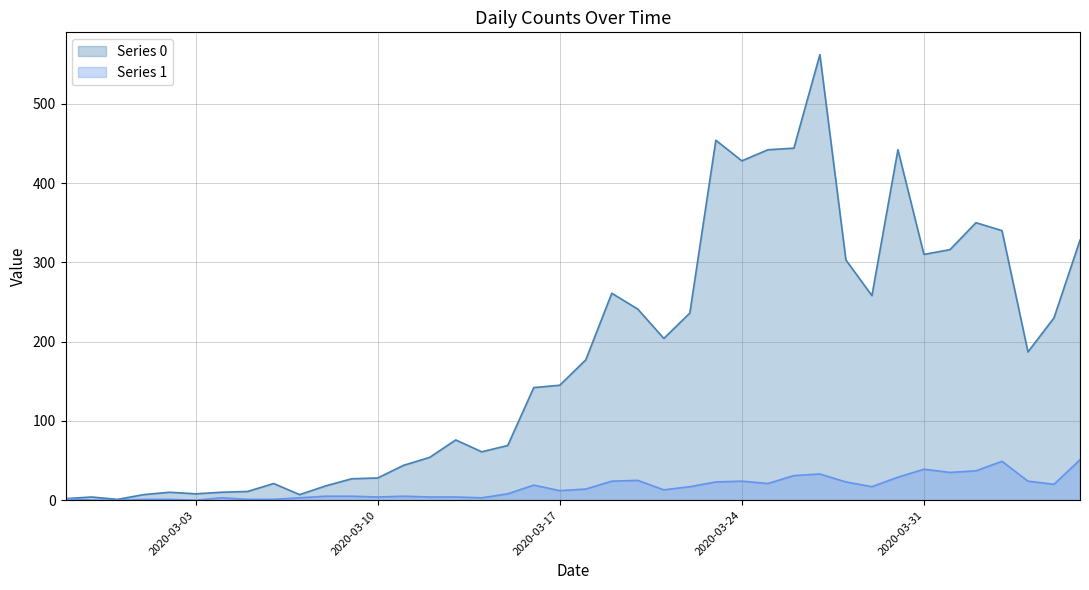

Reading right to left, transcribe all the data shown in this chart.

Series 0: 2020-04-06=328	2020-04-05=230	2020-04-04=187	2020-04-03=340	2020-04-02=350	2020-04-01=316	2020-03-31=310	2020-03-30=442	2020-03-29=258	2020-03-28=303	2020-03-27=562	2020-03-26=444	2020-03-25=442	2020-03-24=428	2020-03-23=454	2020-03-22=236	2020-03-21=204	2020-03-20=241	2020-03-19=261	2020-03-18=177	2020-03-17=145	2020-03-16=142	2020-03-15=69	2020-03-14=61	2020-03-13=76	2020-03-12=54	2020-03-11=44	2020-03-10=28	2020-03-09=27	2020-03-08=18	2020-03-07=7	2020-03-06=21	2020-03-05=11	2020-03-04=10	2020-03-03=8	2020-03-02=10	2020-03-01=7	2020-02-29=1	2020-02-28=4	2020-02-27=2
Series 1: 2020-04-06=51	2020-04-05=20	2020-04-04=24	2020-04-03=49	2020-04-02=37	2020-04-01=35	2020-03-31=39	2020-03-30=29	2020-03-29=17	2020-03-28=23	2020-03-27=33	2020-03-26=31	2020-03-25=21	2020-03-24=24	2020-03-23=23	2020-03-22=17	2020-03-21=13	2020-03-20=25	2020-03-19=24	2020-03-18=14	2020-03-17=12	2020-03-16=19	2020-03-15=8	2020-03-14=3	2020-03-13=4	2020-03-12=4	2020-03-11=5	2020-03-10=4	2020-03-09=5	2020-03-08=5	2020-03-07=3	2020-03-06=1	2020-03-05=1	2020-03-04=3	2020-03-03=0	2020-03-02=1	2020-03-01=1	2020-02-29=0	2020-02-28=0	2020-02-27=2